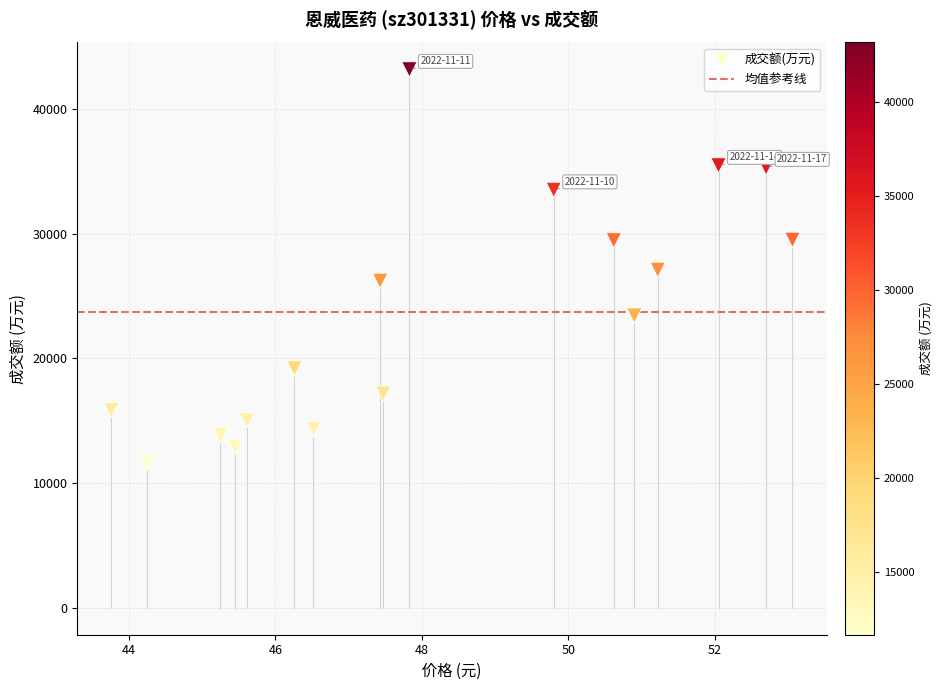

What is the range of Y values (max minus min)?

31535